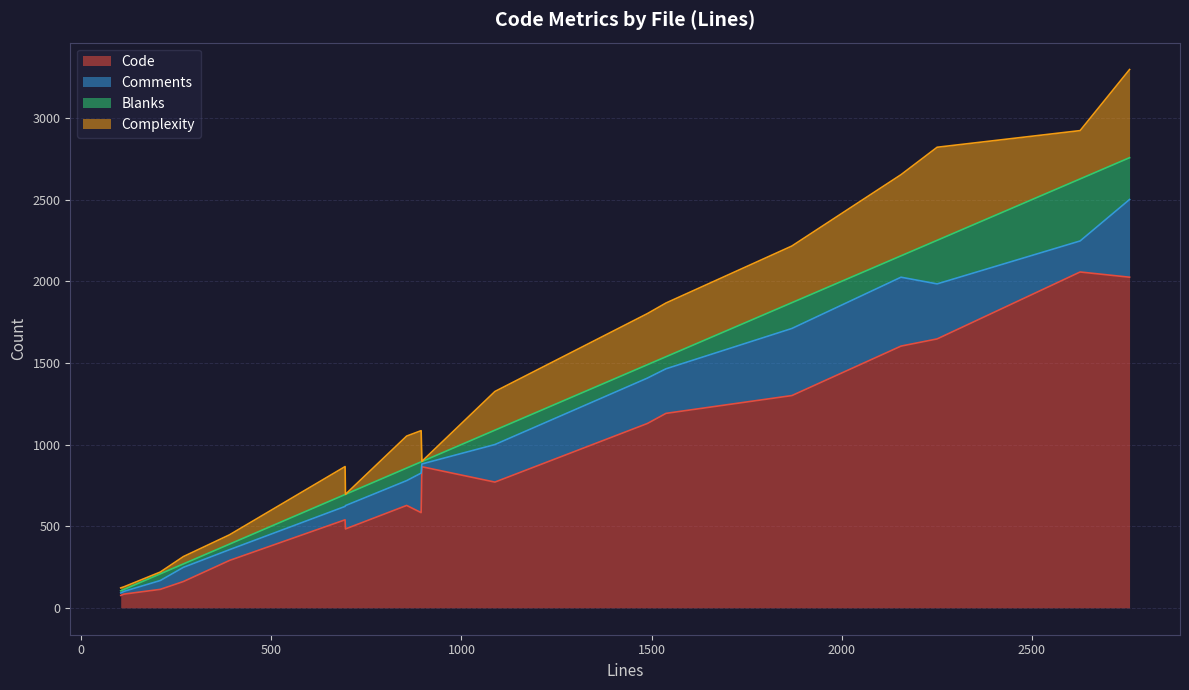

How many data points in Code are less than 770?

9